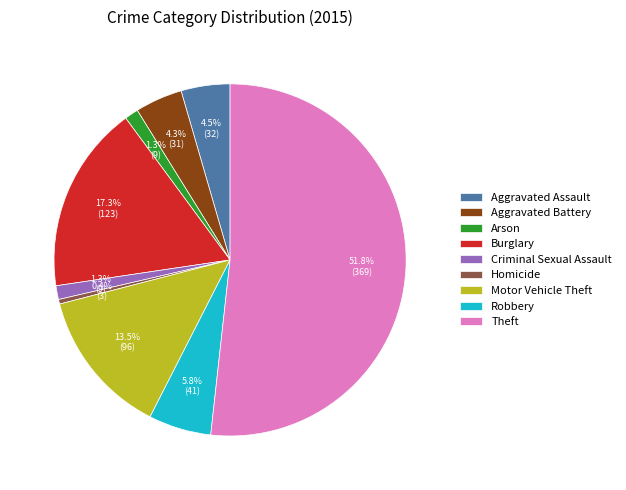

How much of the chart is everything except Robbery?

94.2%